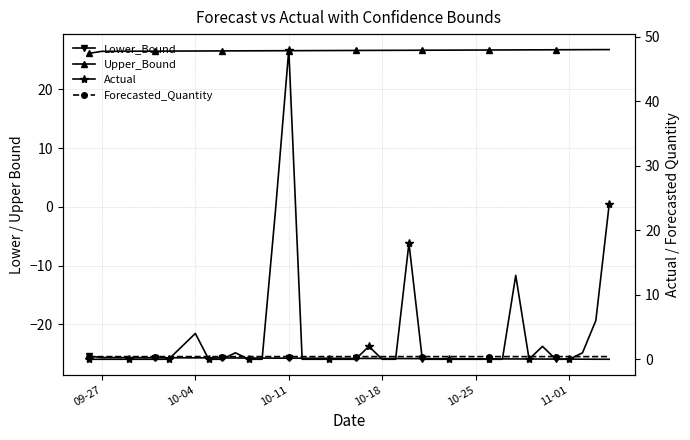

How many categories are shown in the chart?

40